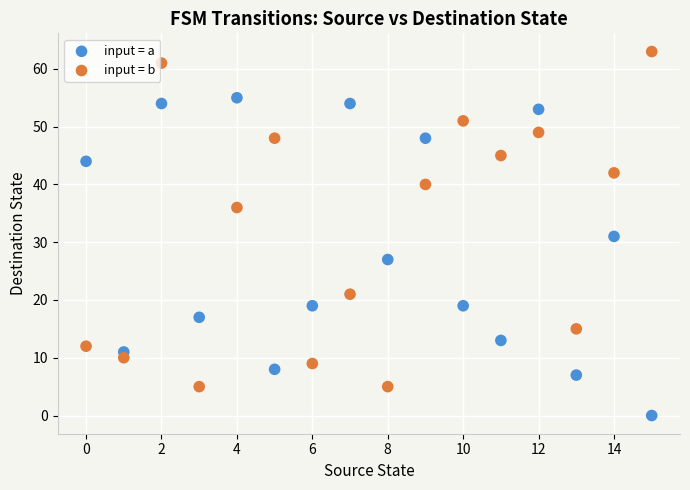

Which series reaches the minimum Y coordinate?

input = a